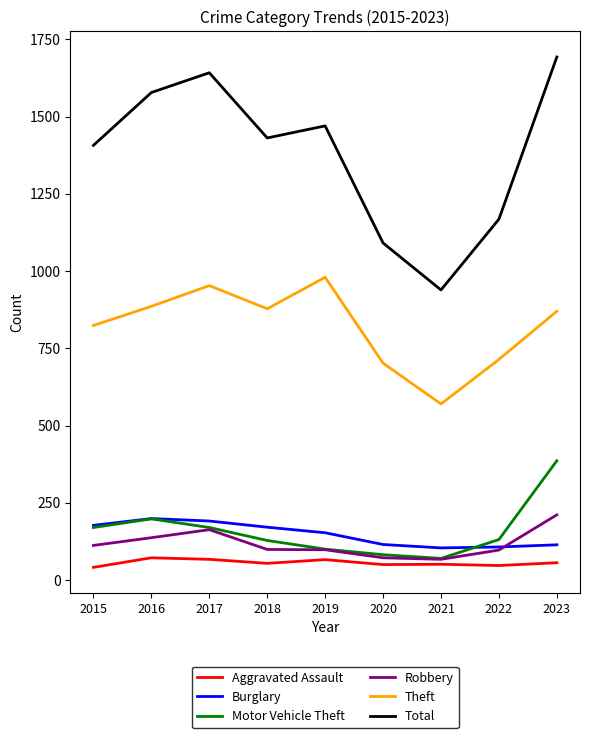

Count the number of categories in the chart.

9